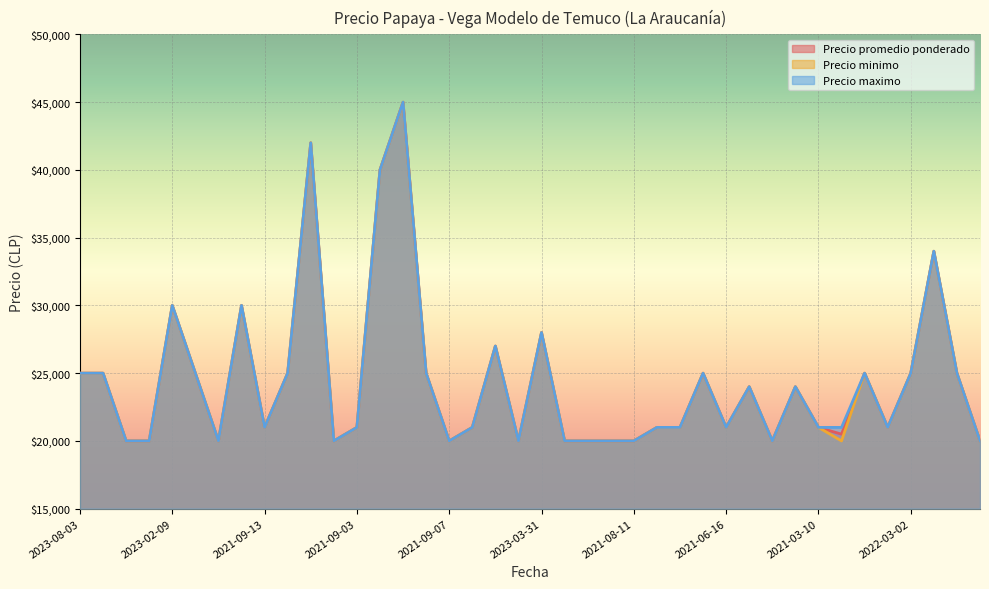

Which label corresponds to the largest value in the chart?

2023-02-14